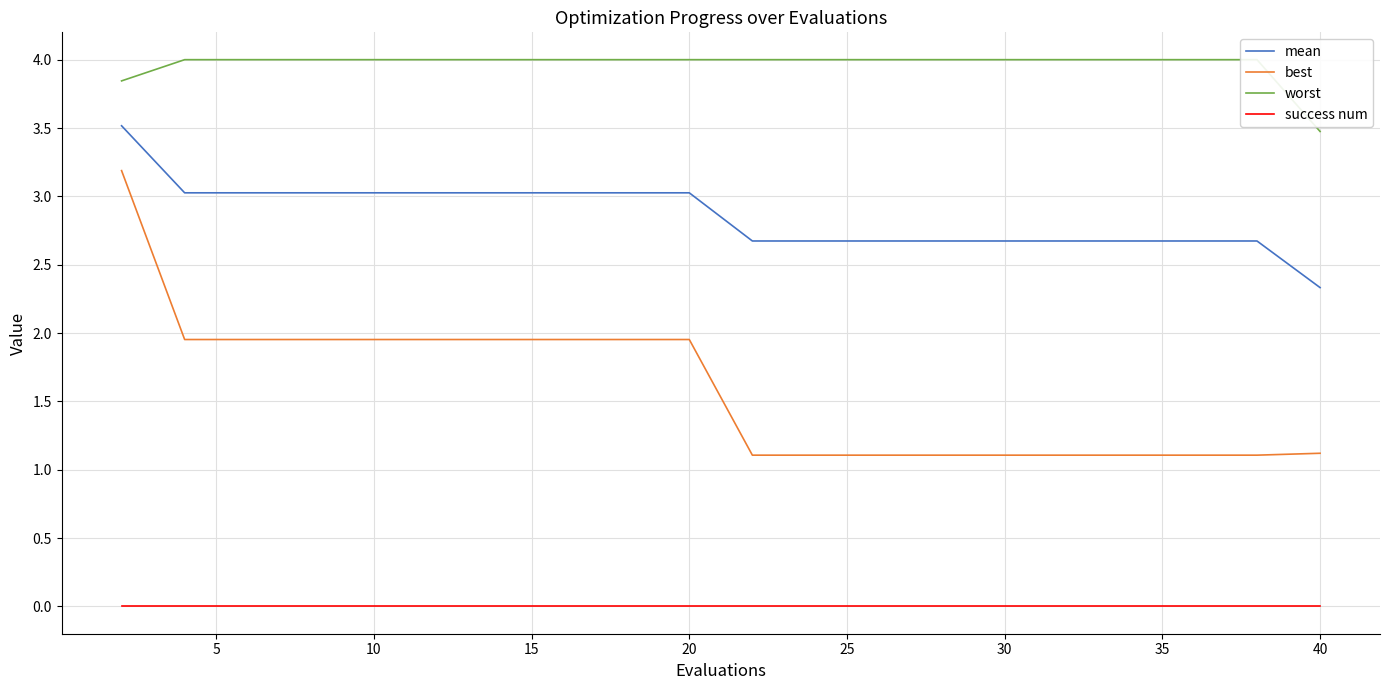

What is the lowest value of the worst series?

3.5